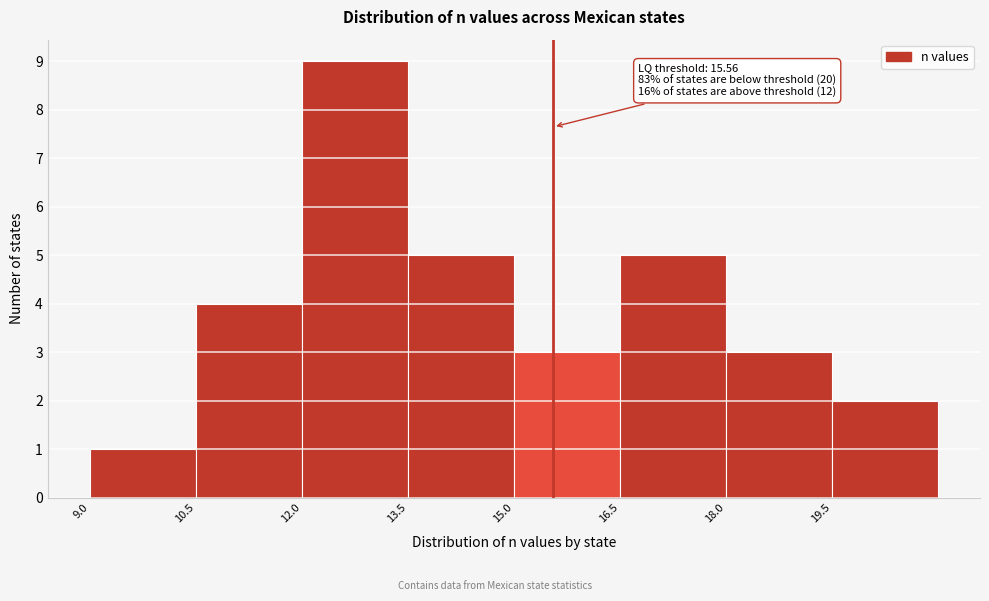

Which range on the x-axis has the tallest bar?

12.0 to 13.5